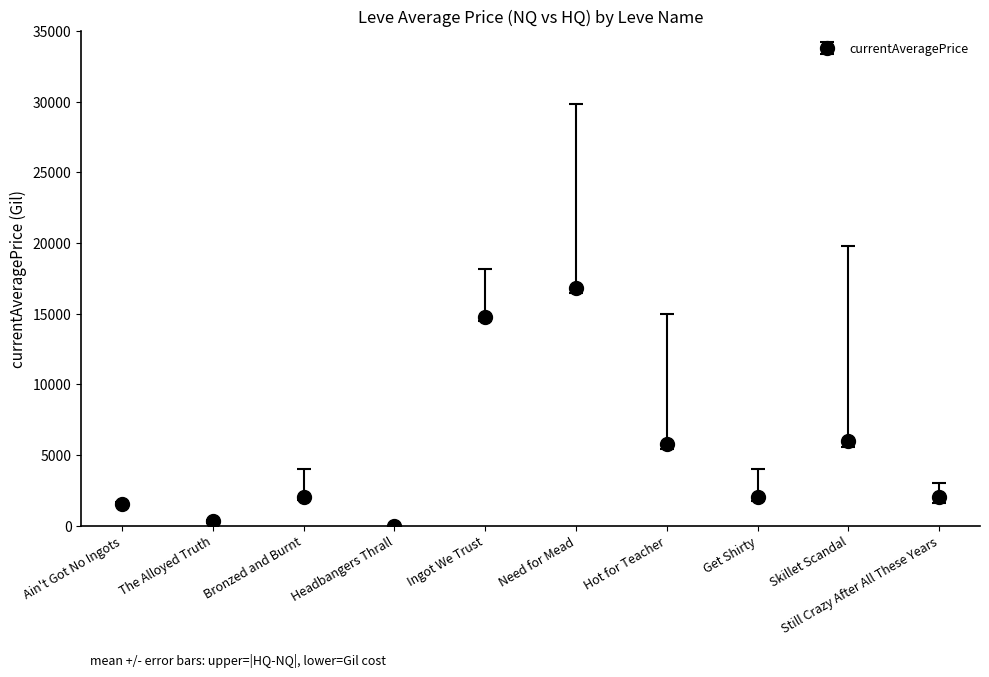

At which category does the chart reach its peak across all series?

Need for Mead